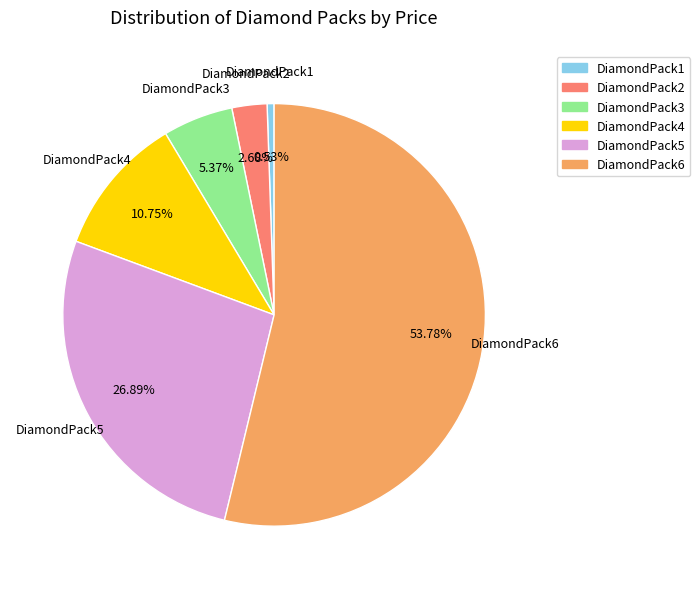

To the nearest percent, what is the combined percentage of DiamondPack5 and DiamondPack6?

81%